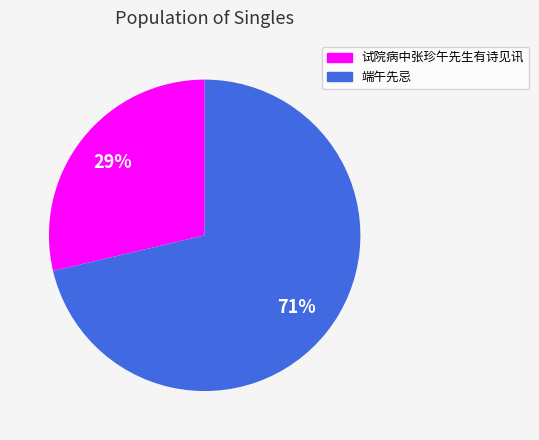

What percentage is the 端午先忌 slice, to the nearest percent?

71%